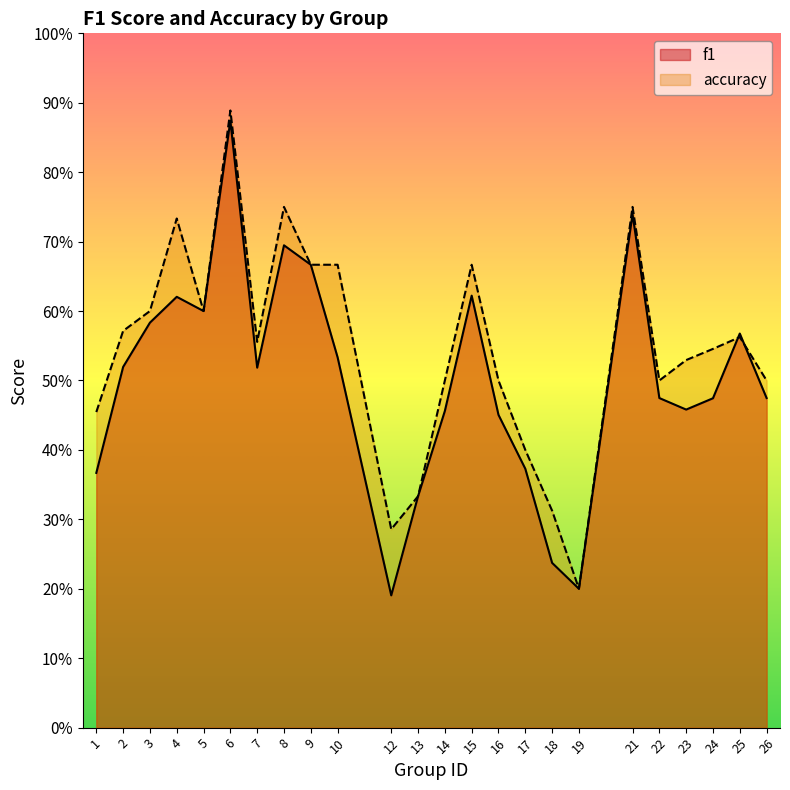

Rank the series by their average value, from highest to lowest.

accuracy, f1